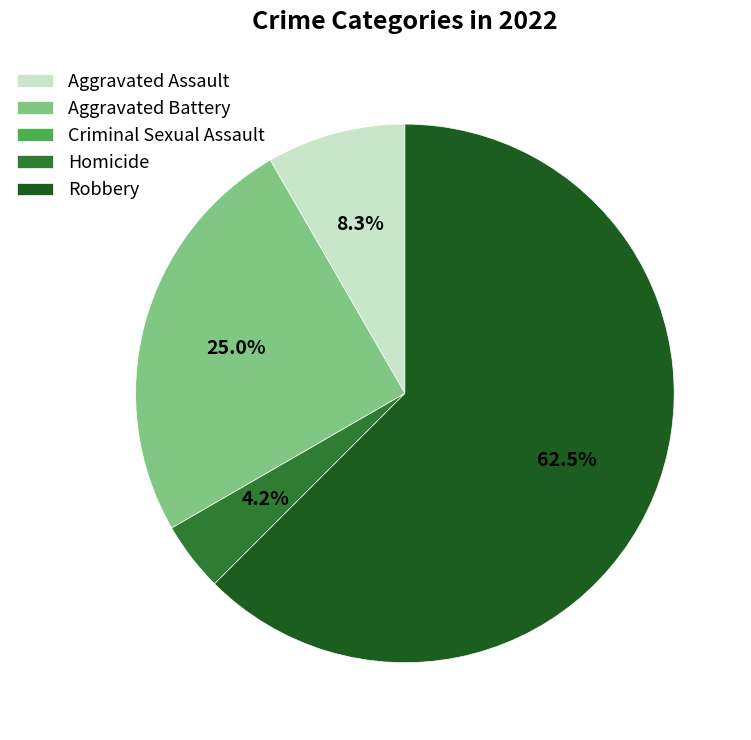

Does any single category account for the majority?

Yes